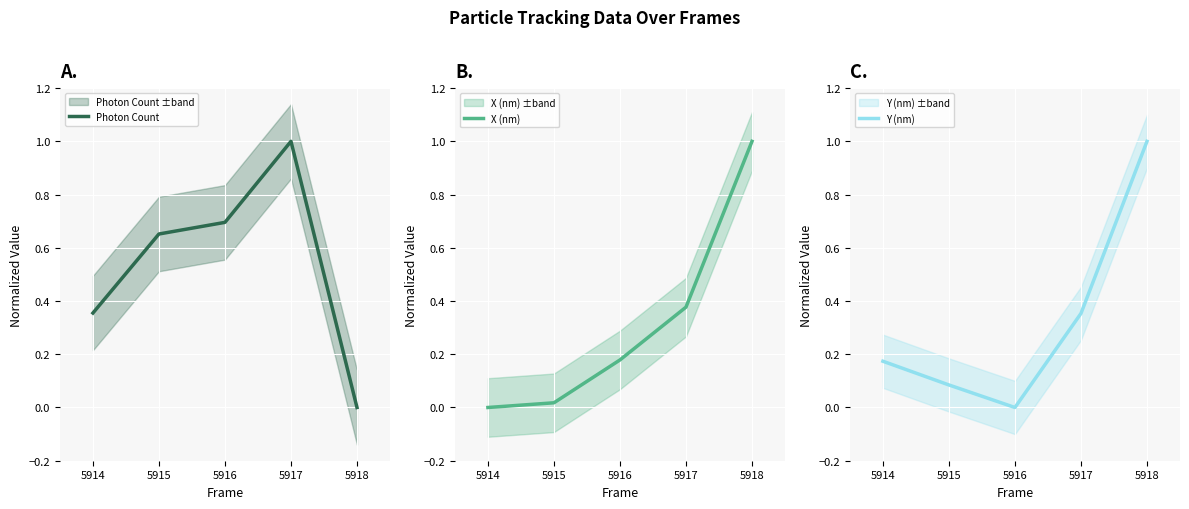

The Photon Count series shows 0.6 at 5918. True or false?

False